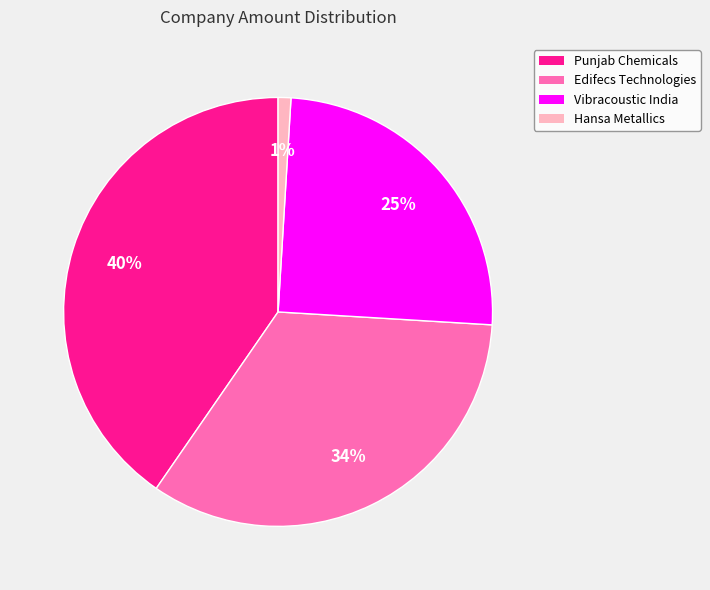

To the nearest percent, what is the difference between the largest and smallest slice percentages?

39%